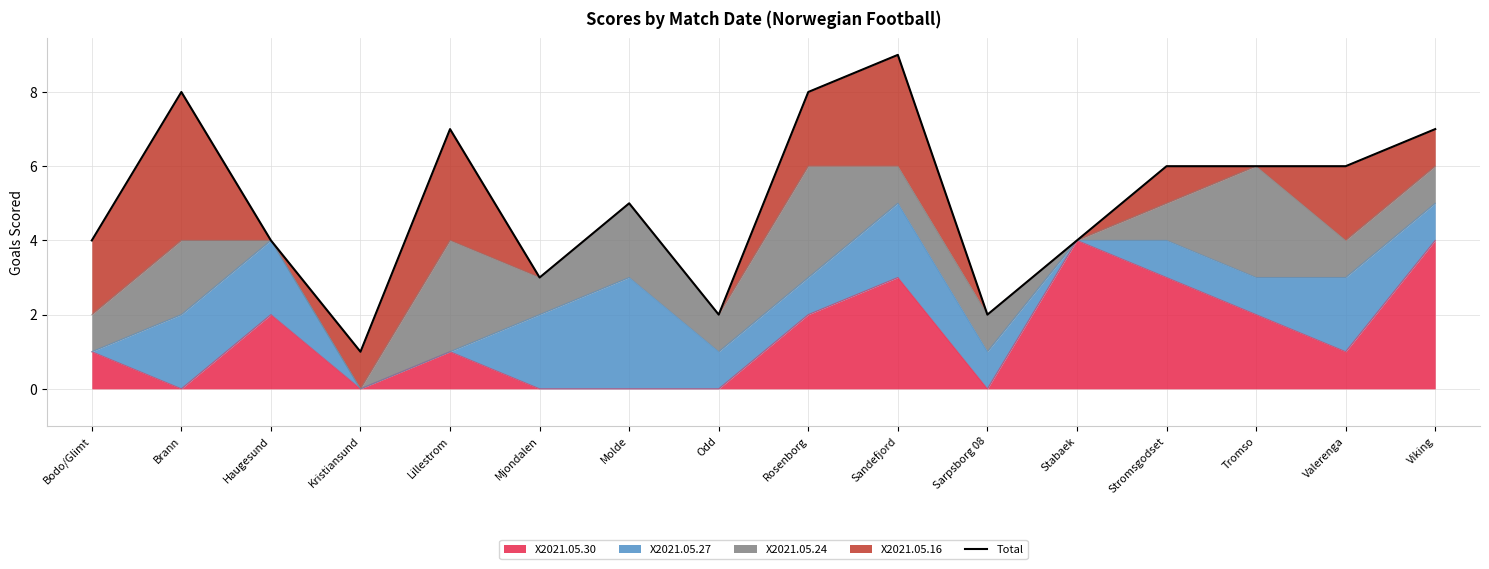

How many values are below 6?

8